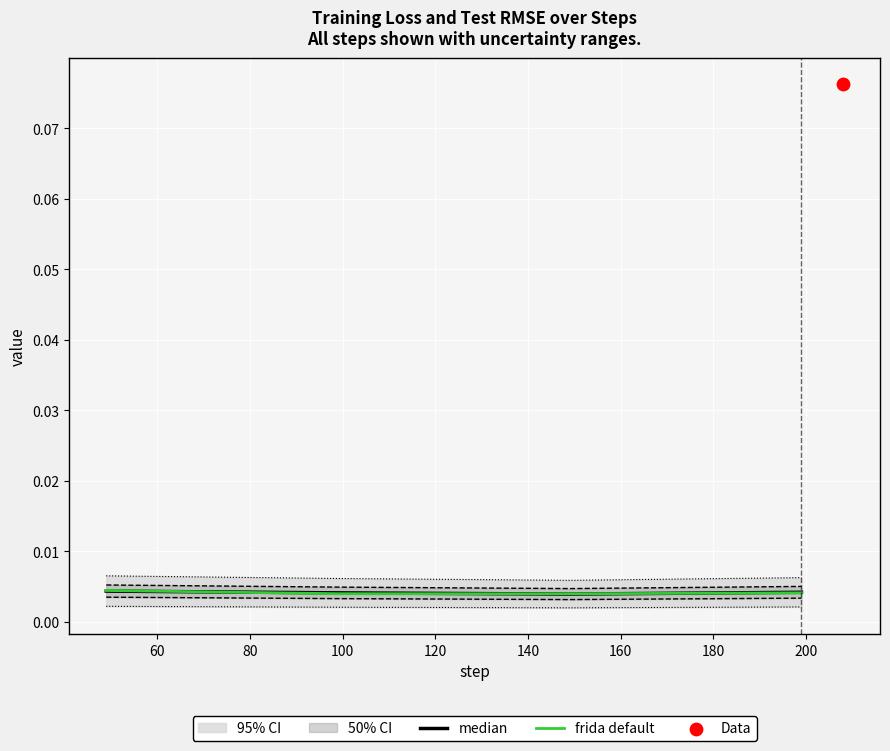

At how many categories does at least one series exceed 0?

4